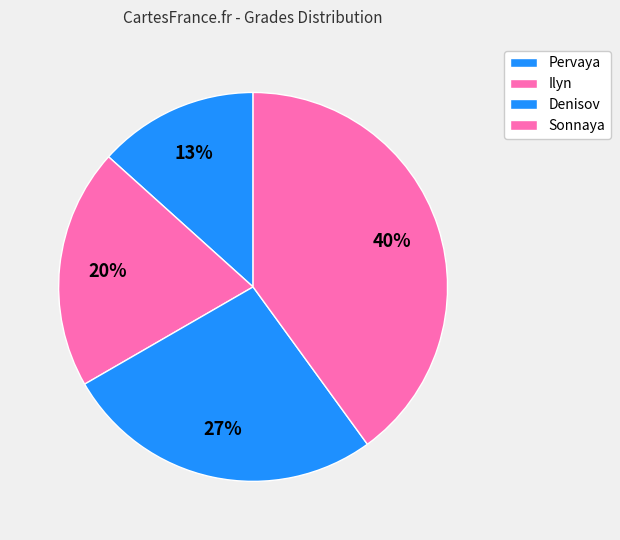

Is there a majority slice in this chart?

No